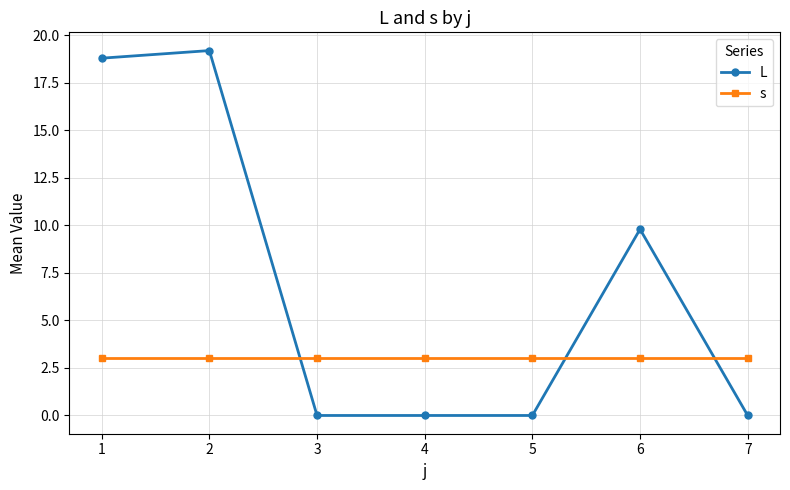

What value does the L series have at 2?

19.2